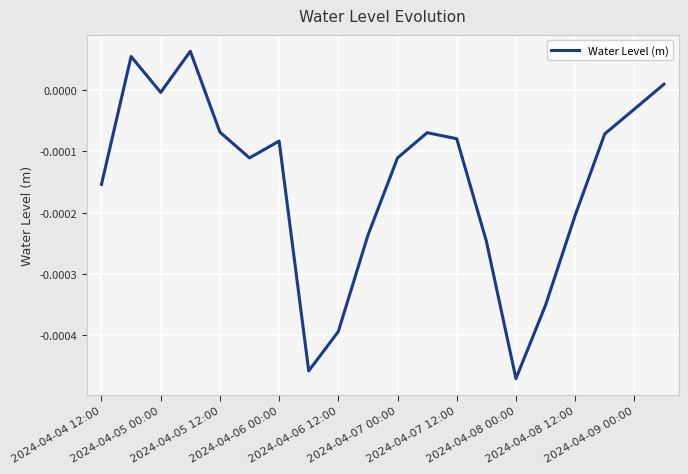

Count the number of categories in the chart.

20